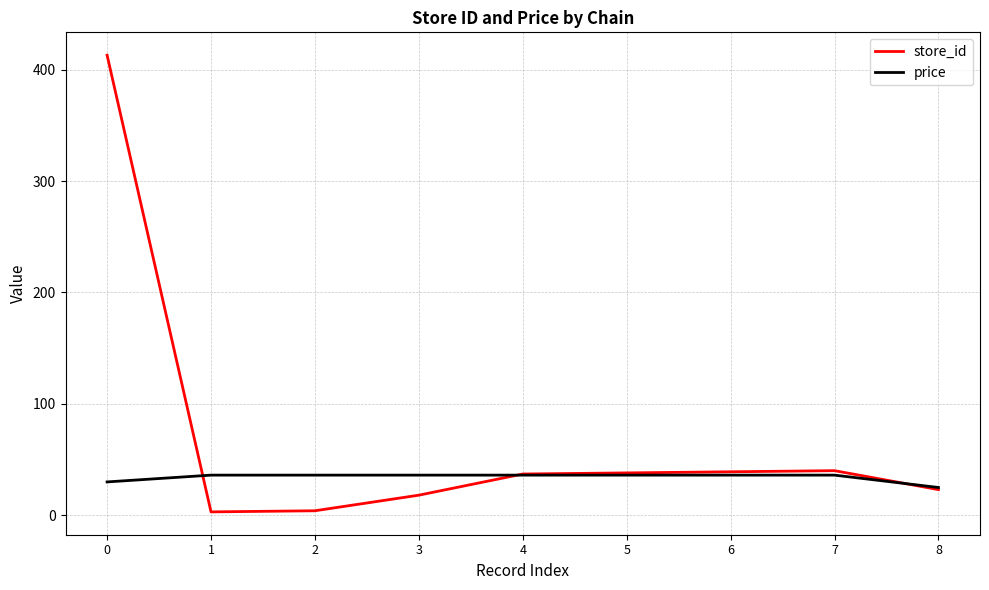

What is the approximate value of store_id at 5?

38.0